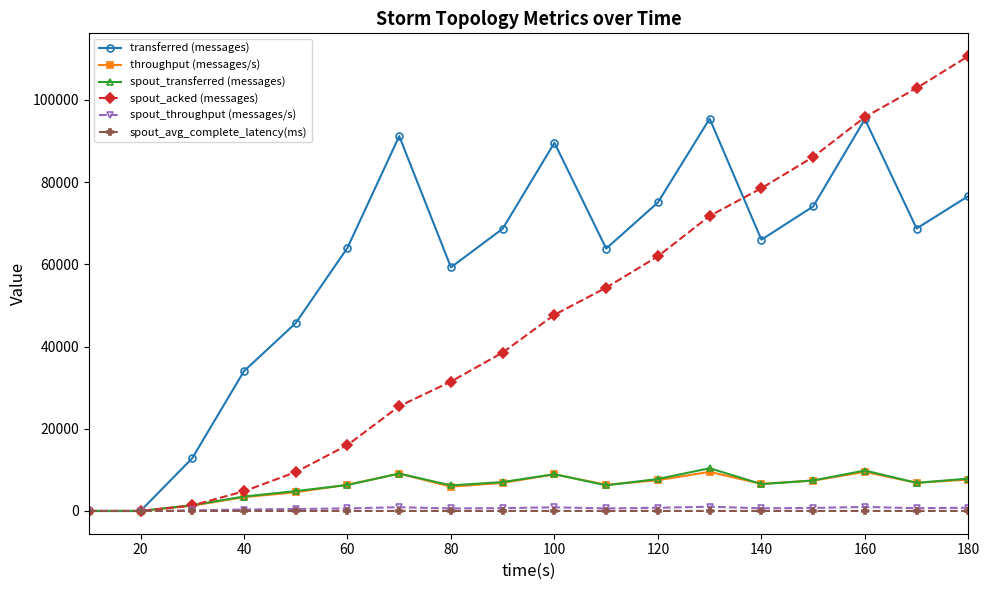

Which series has the widest spread of values?

spout_acked (messages)